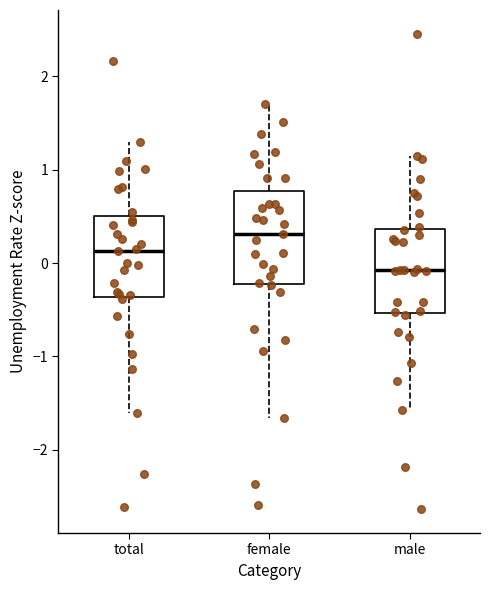

Reading left to right, transcribe this box plot: for each box, give where its median line is, the range the box spans, and where its two whiskers end, as read against the y-axis. The values are not printed on the chart, so give them approximately, as read against the axis.

total: median 0.1, box -0.4 to 0.5, whiskers -1.6 to 1.3
female: median 0.3, box -0.2 to 0.8, whiskers -1.7 to 1.7
male: median -0.1, box -0.5 to 0.4, whiskers -1.6 to 1.1